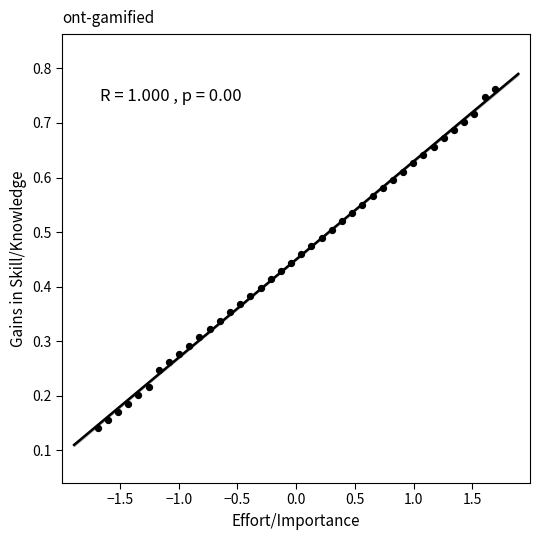

What is the range of X values (max minus min)?

3.4